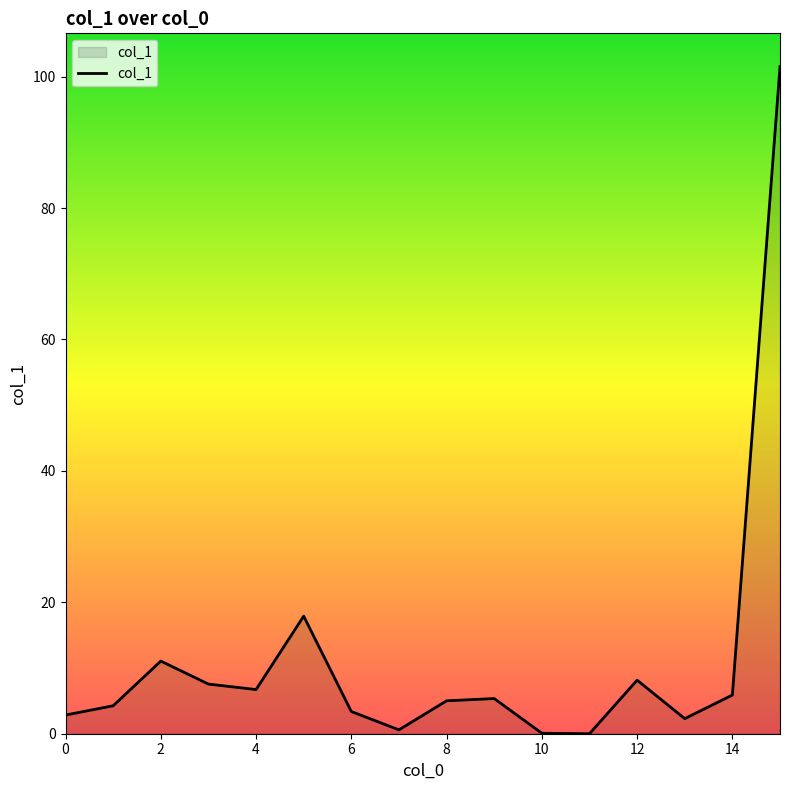

What is the greatest value displayed?

101.5